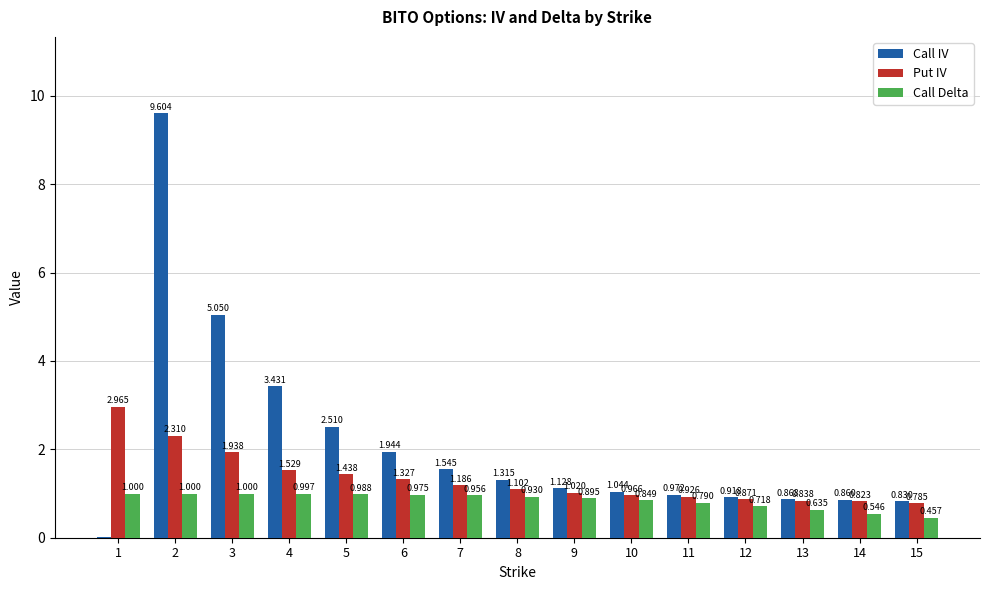

The value of Call Delta at 3 is 0.3. True or false?

False